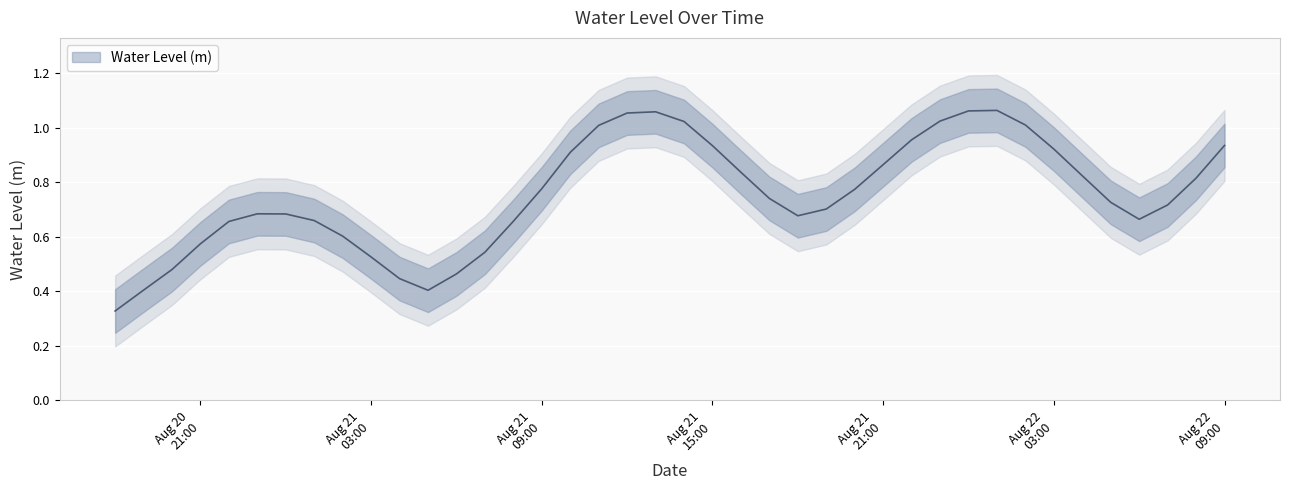

Which label corresponds to the largest value in the chart?

2025-08-22 01:00:00